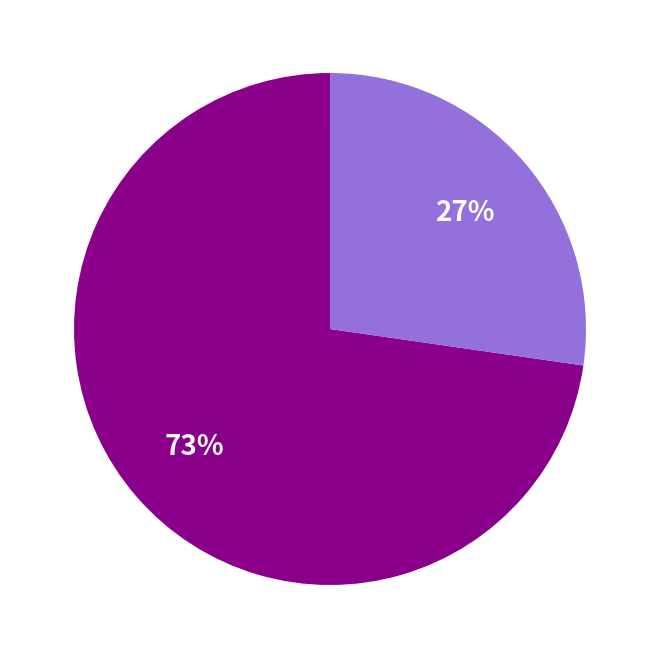

To the nearest percent, what is the difference between the largest and smallest slice percentages?

73%